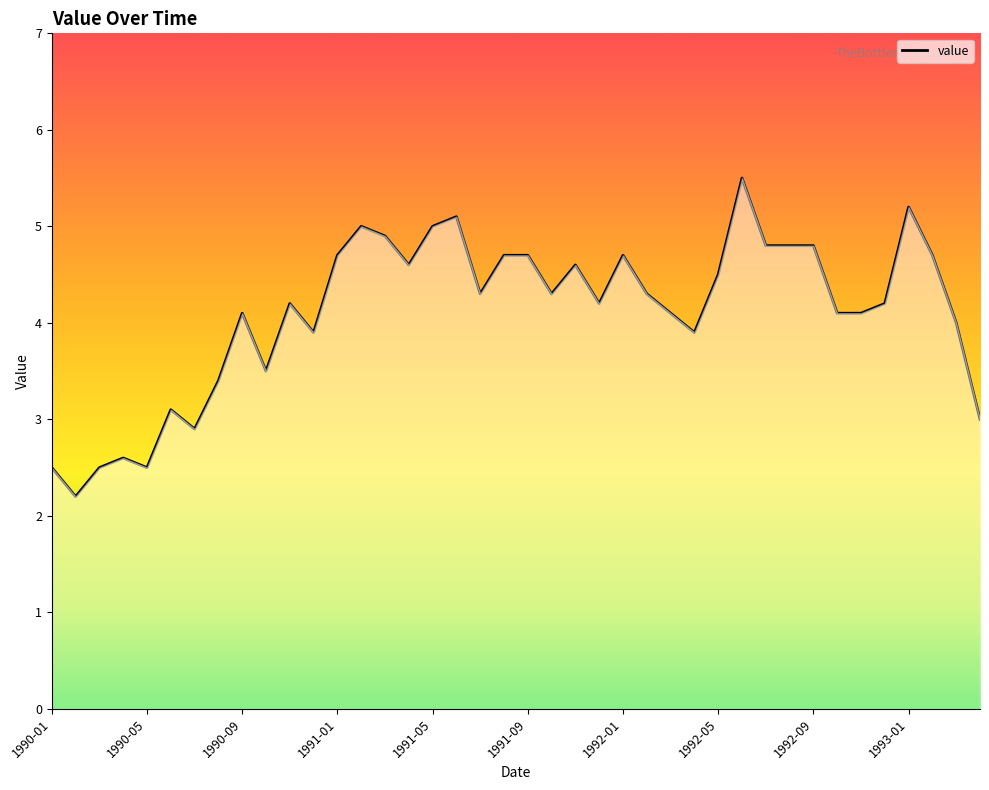

How many lines are shown in the chart?

1